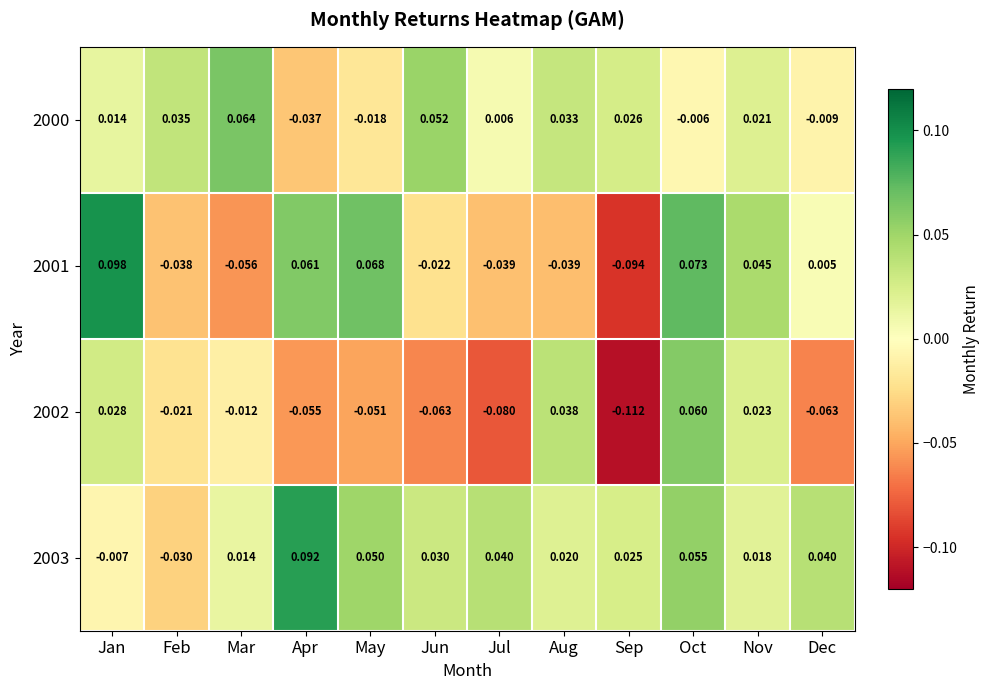

At which category is the sum across all series the highest?

Oct